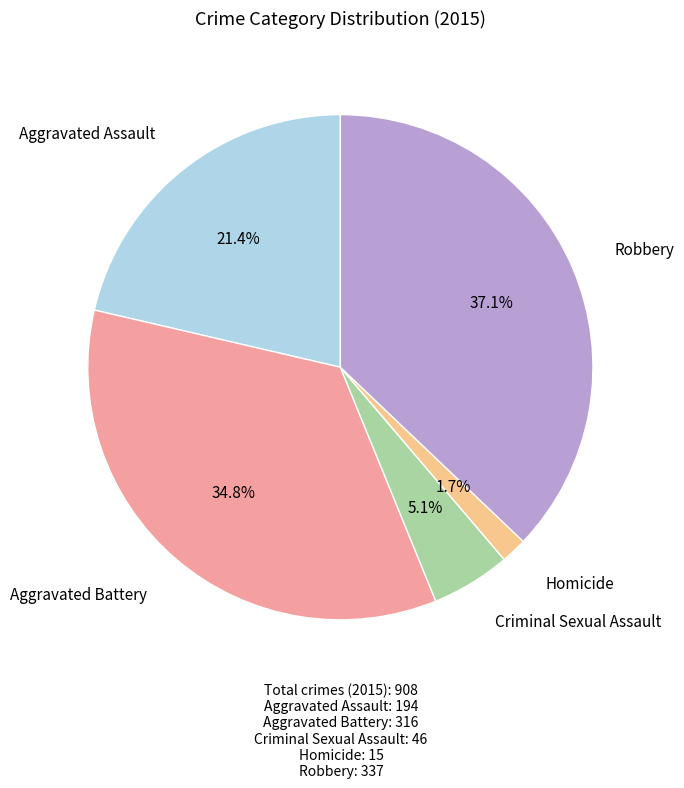

Does any single category account for the majority?

No